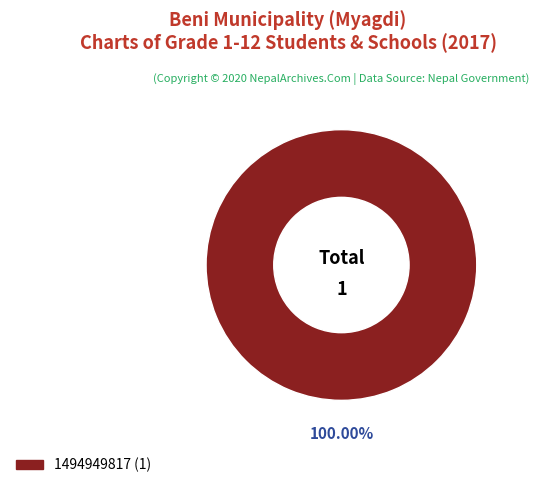

Does any single category account for the majority?

Yes